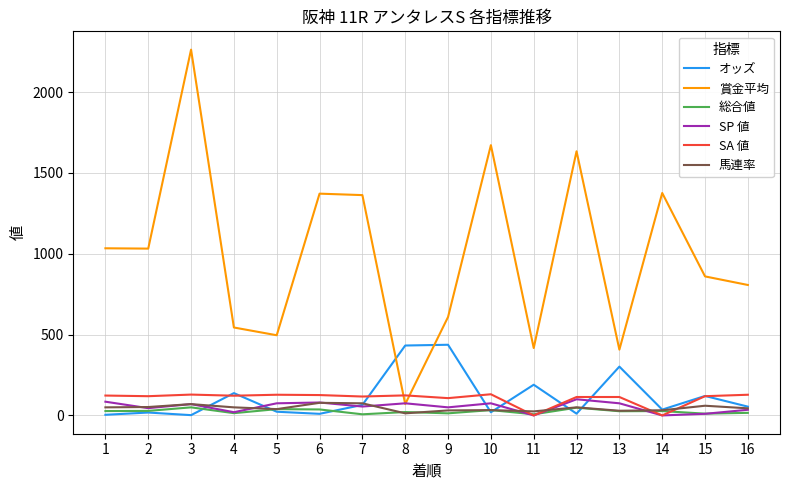

Is the value of 賞金平均 at 5 greater than the value of 総合値 at 4?

Yes